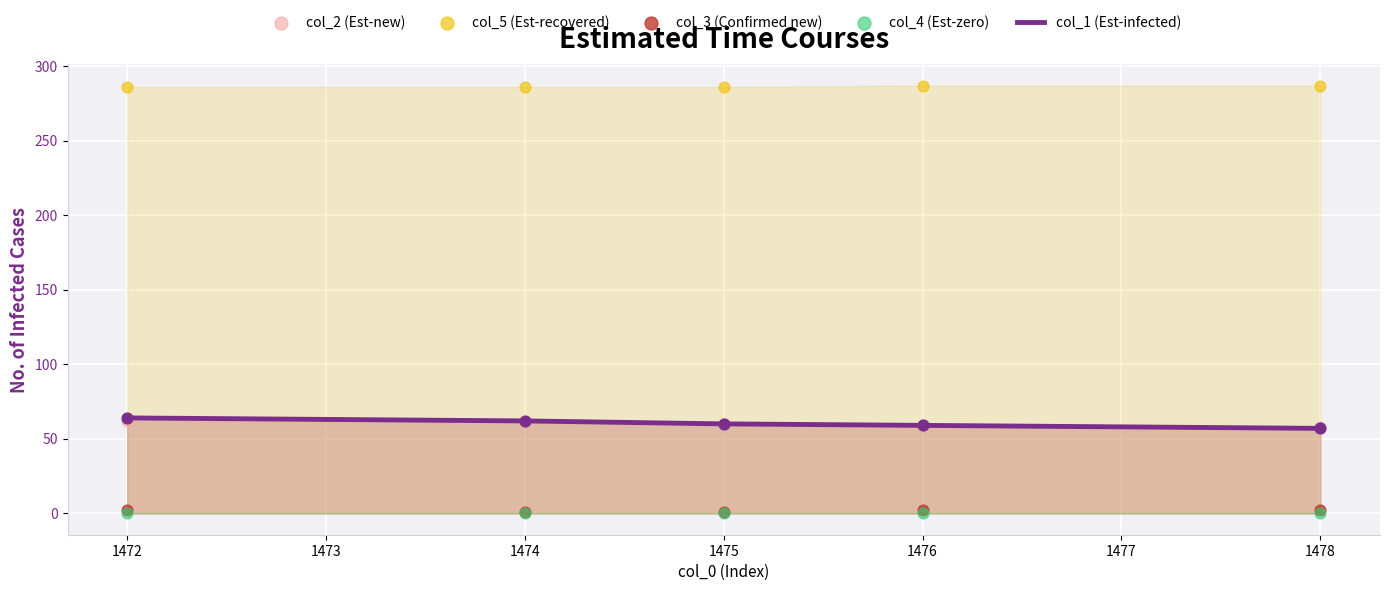

What are all the series names shown in the legend?

col_1 (Est-infected), col_2 (Est-new), col_5 (Est-recovered), col_3 (Confirmed new), col_4 (Est-zero)